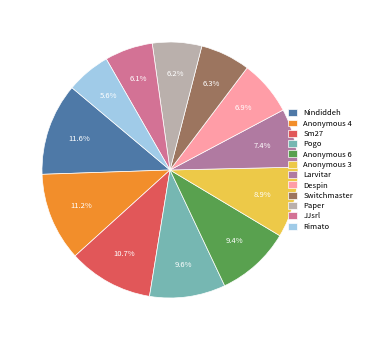

True or false: Switchmaster accounts for 13% of the total.

False